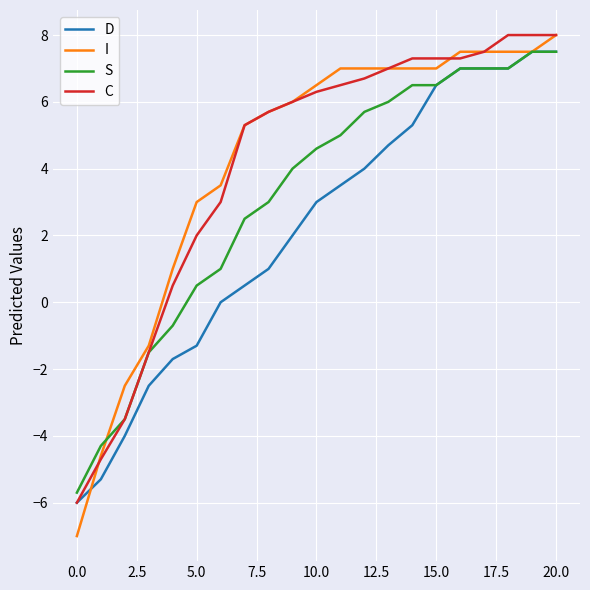

What is the lowest value of the C series?

-6.0